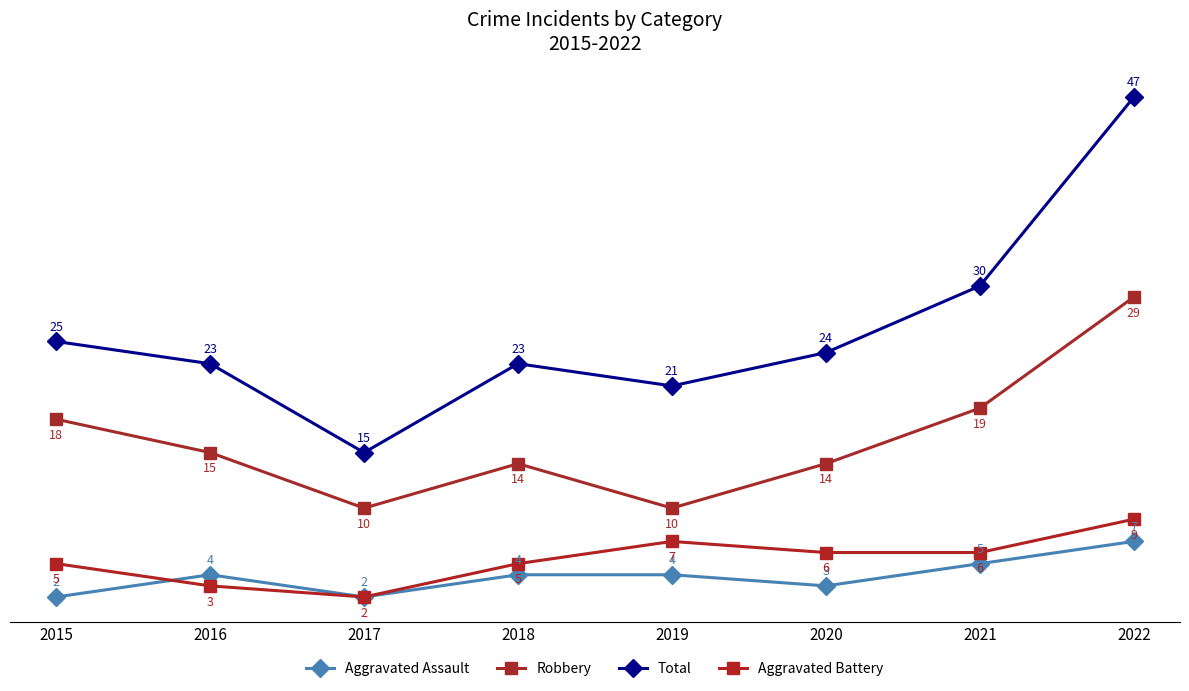

At how many categories does at least one series exceed 32?

1